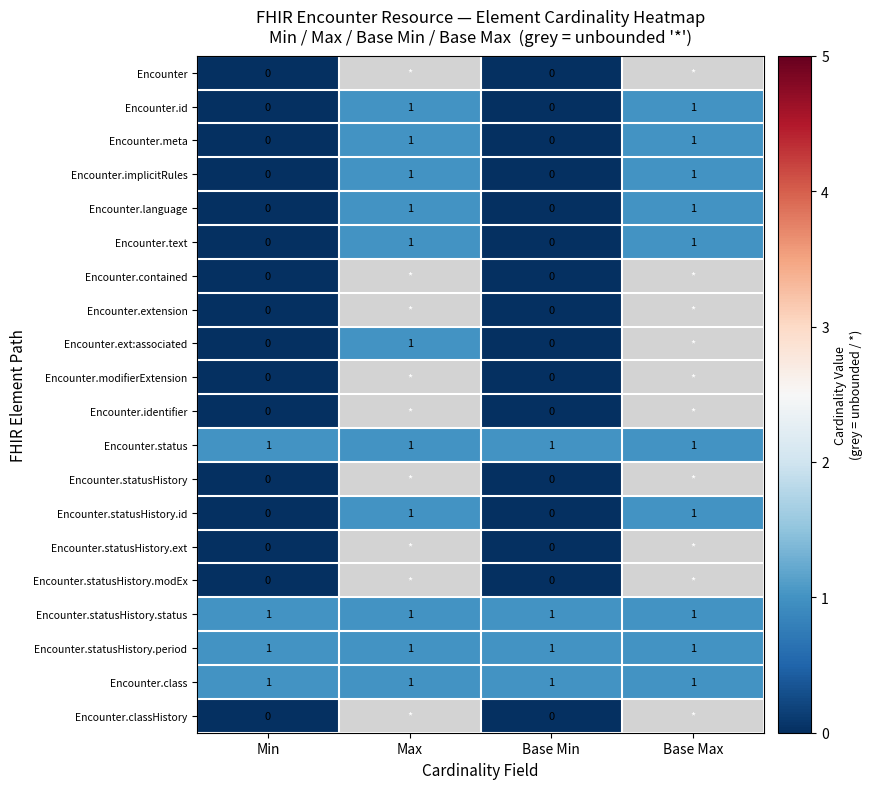

At how many categories does at least one series exceed 0?

4